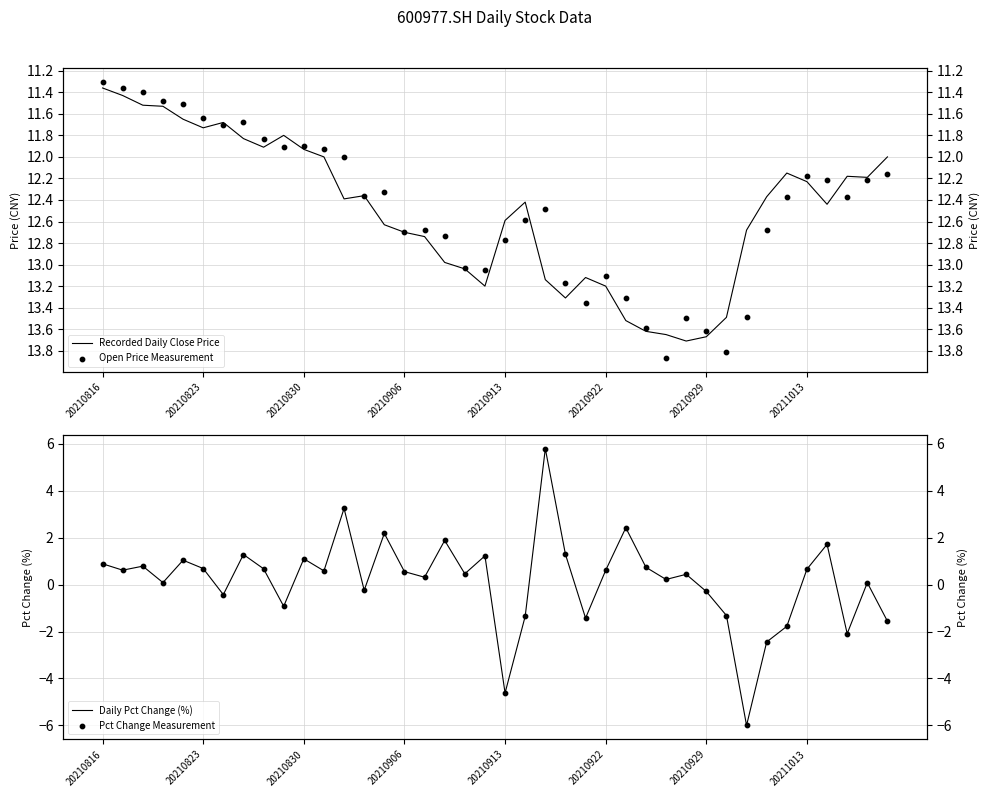

Which series contains the highest Y value?

Open Price Measurement